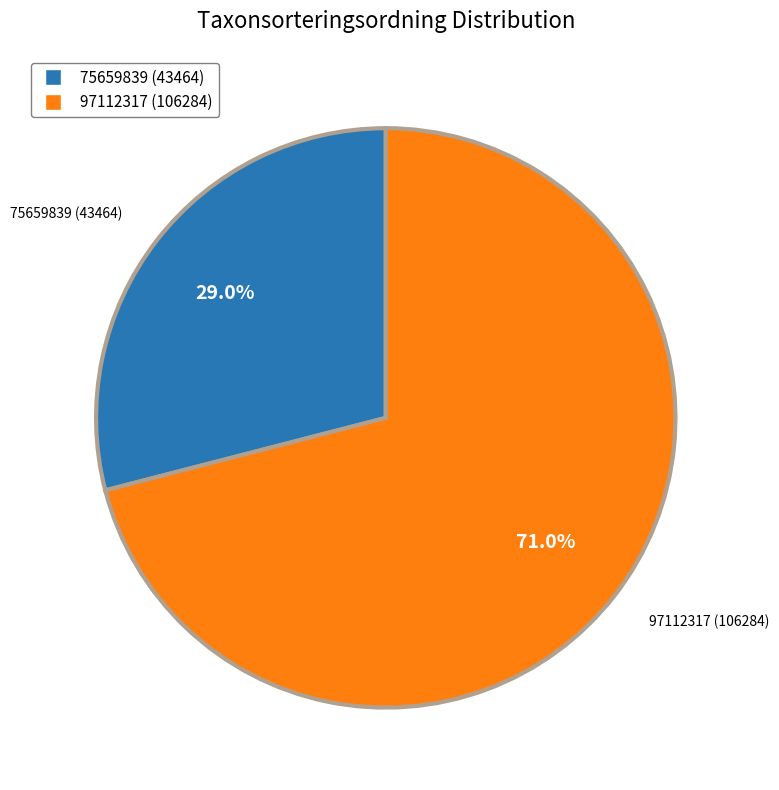

Count the number of slices in the pie.

2